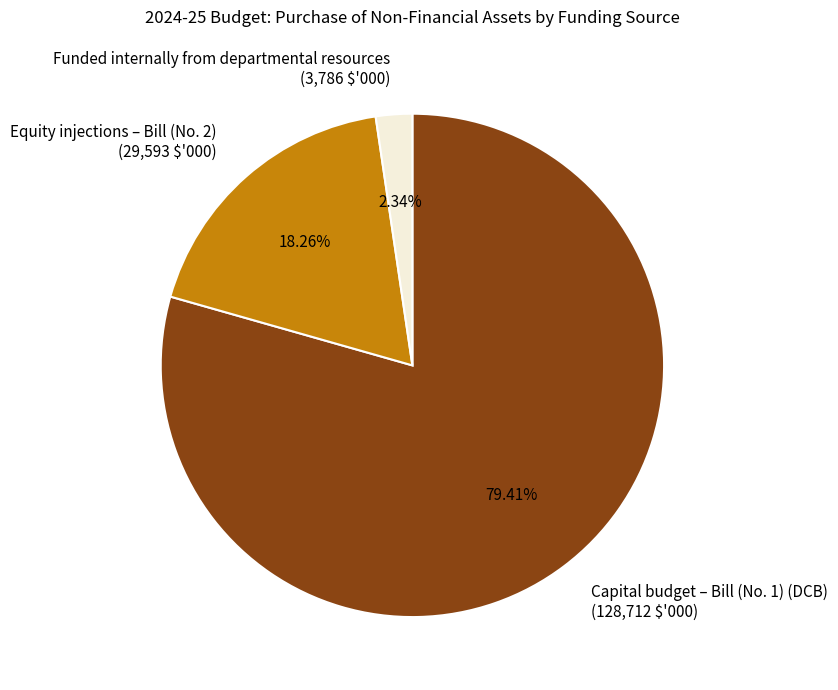

Is Equity injections – Bill (No. 2) the majority of the pie?

No